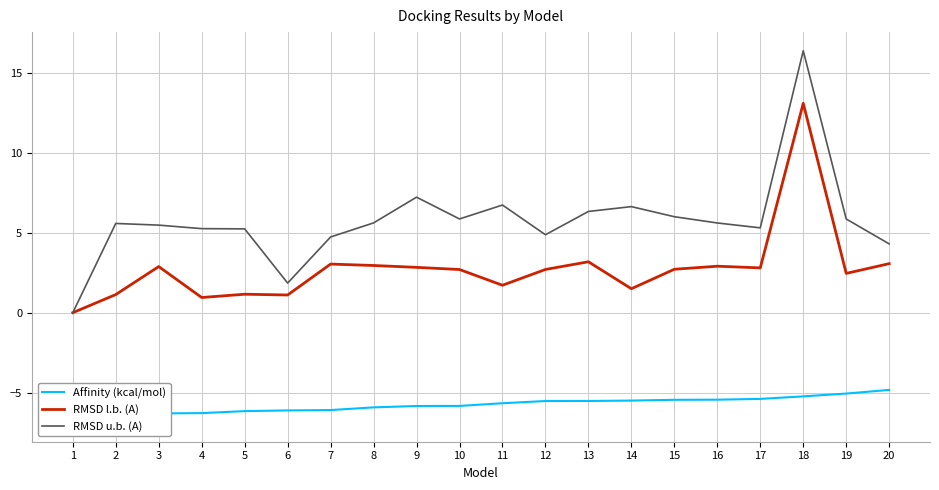

How many lines are shown in the chart?

3